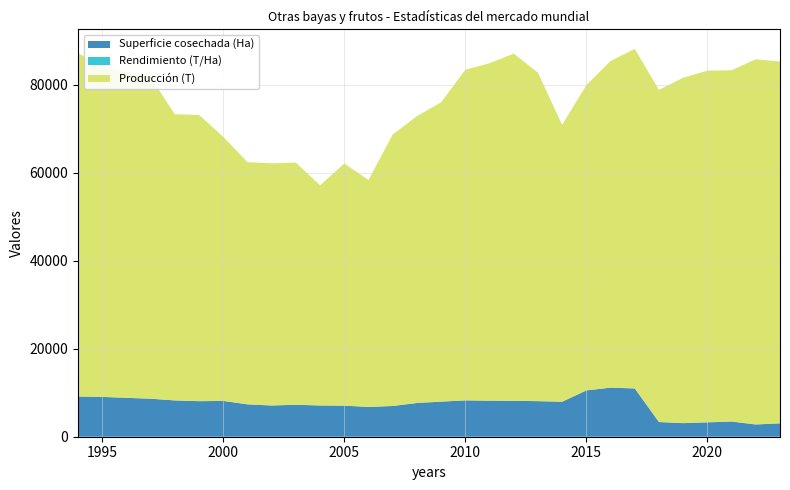

Reading left to right, what are all the values shown in this chart?

Superficie cosechada (Ha): 9133.0	9043.0	8833.0	8633.0	8242.0	8075.0	8125.0	7359.0	7093.0	7259.0	7093.0	7060.0	6760.0	6980.0	7660.0	7970.0	8255.0	8183.0	8153.0	8077.0	7947.0	10517.0	11145.0	10966.0	3329.0	3082.0	3259.0	3439.0	2775.0	3031.0
Rendimiento (T/Ha): 8.5	8.3	8.4	8.5	7.9	8.0	7.4	7.5	7.8	7.6	7.0	7.8	7.6	8.8	8.5	8.5	9.1	9.4	9.7	9.2	7.9	6.6	6.7	7.0	22.7	25.5	24.5	23.2	29.9	27.1
Producción (T): 78000.0	75000.0	74000.0	73000.0	65000.0	65000.0	60000.0	55000.0	55000.0	55000.0	50000.0	55000.0	51558.0	61665.0	65140.0	67986.0	75096.0	76643.0	78860.0	74600.0	62879.0	69334.0	74192.0	77122.0	75437.0	78443.0	79863.0	79778.0	82928.0	82153.0